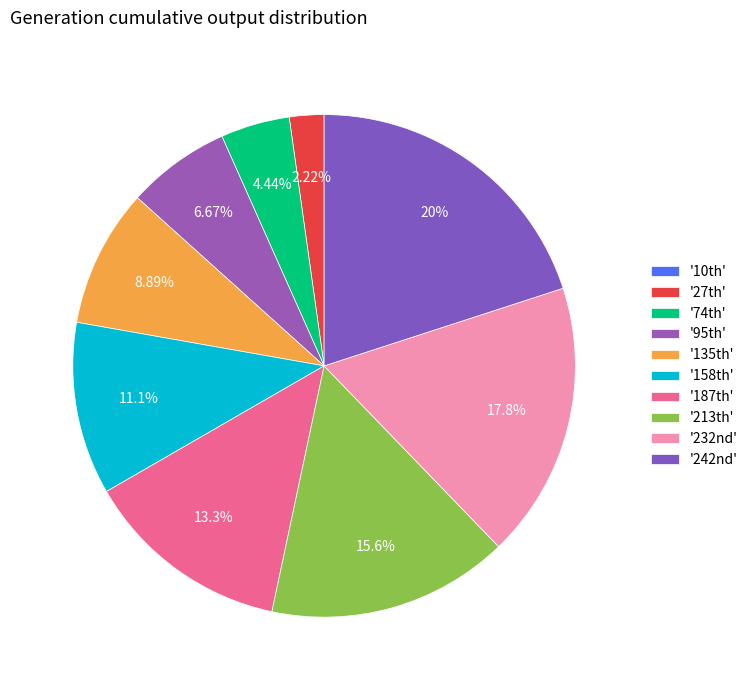

Which slice is the smallest?

10th